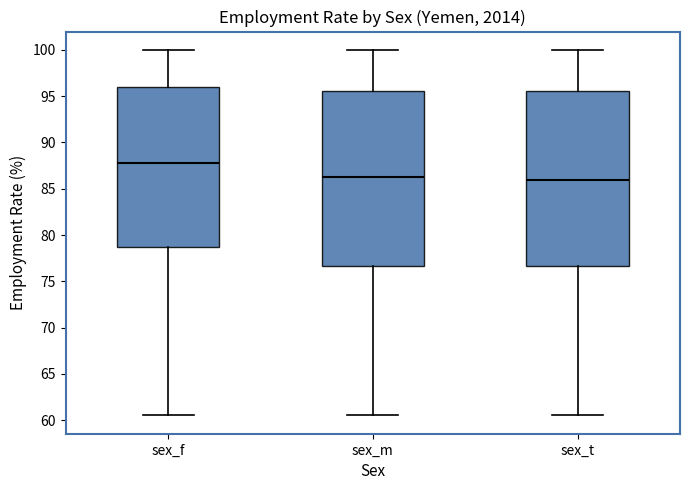

Where does the median line of the box for sex_t sit on the y-axis? The values are not printed on the chart, so give them approximately, as read against the axis.

86.0